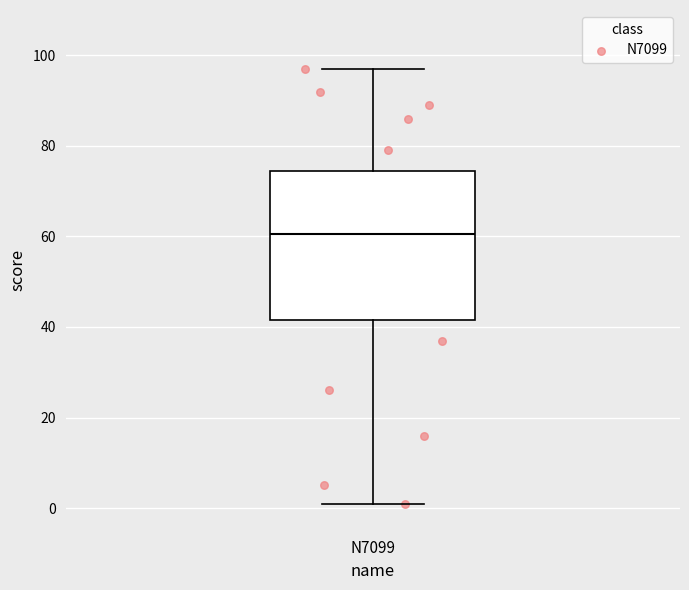

Read this box plot against the y-axis: the position of the median line, the range covered by the box, and the ends of both whiskers. The values are not printed on the chart, so give them approximately, as read against the axis.

median 60, box 42 to 74, whiskers 2 to 98